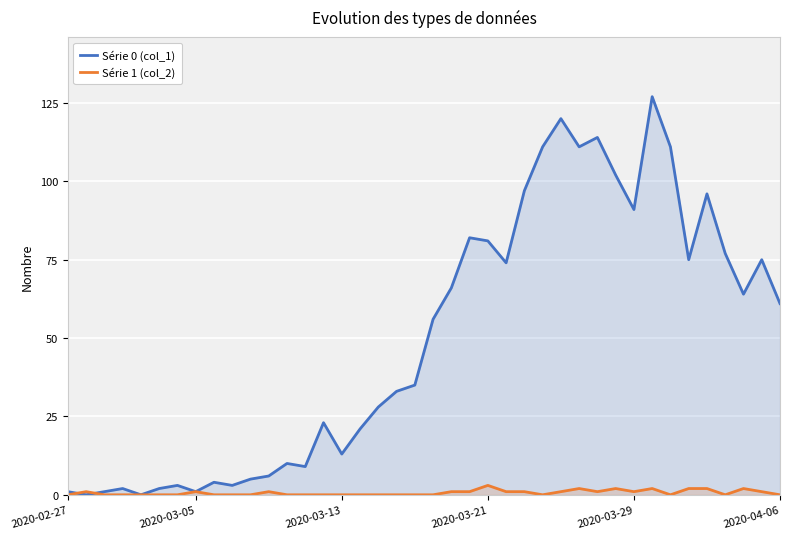

True or false: Série 1 (col_2) has more than 0 interior local peaks.

True